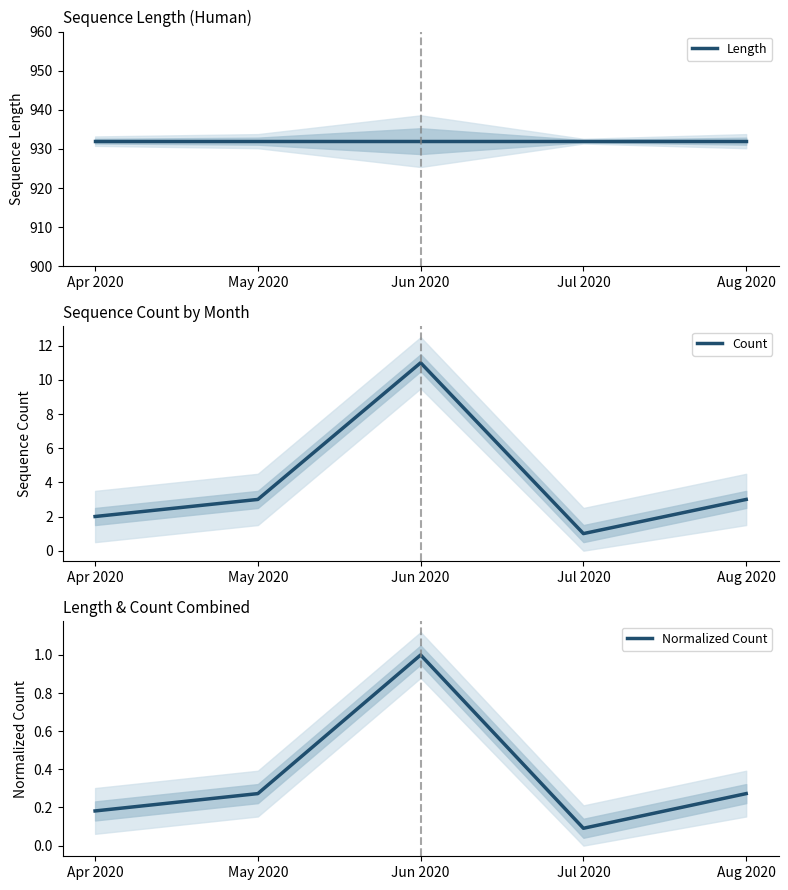

What is the total value across all series at Apr 2020?

934.2